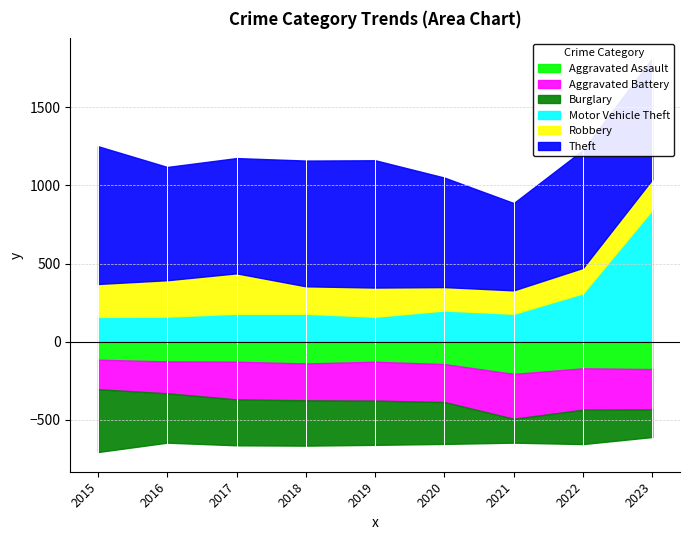

What is the sum of all Aggravated Assault values?

1339